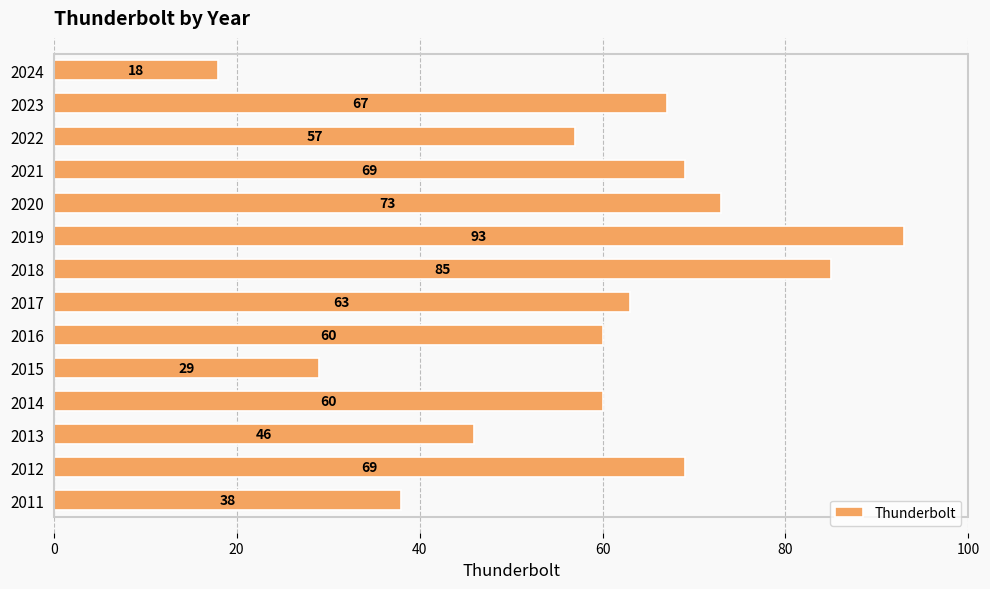

Which label corresponds to the largest value in the chart?

2019